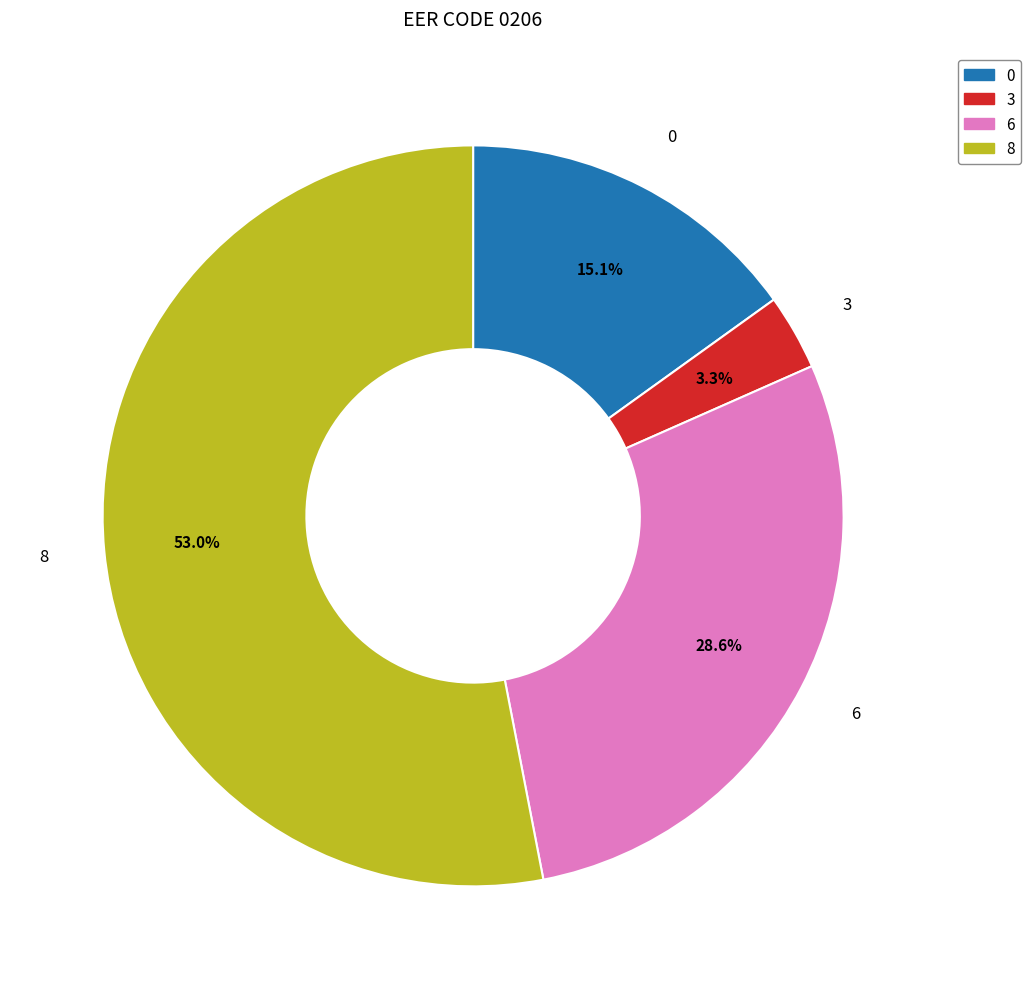

What is the total percentage of 8 and 6?

81.6%